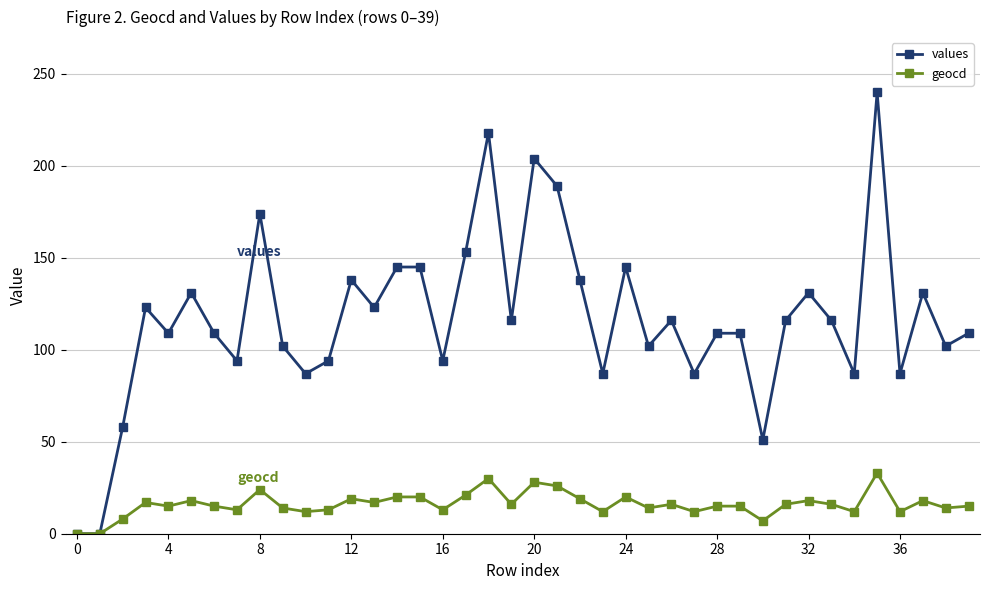

How many lines are shown in the chart?

2